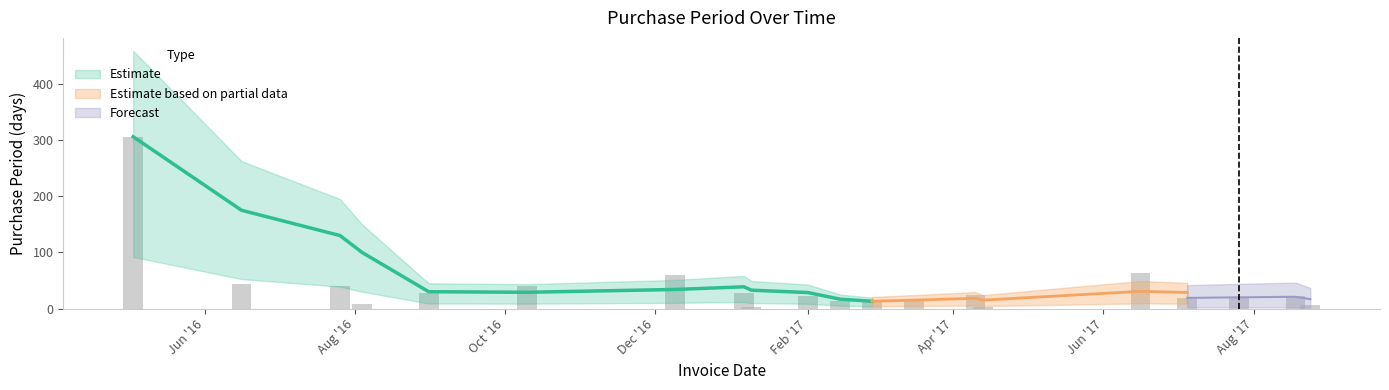

Which label corresponds to the smallest value in the chart?

2017-01-09